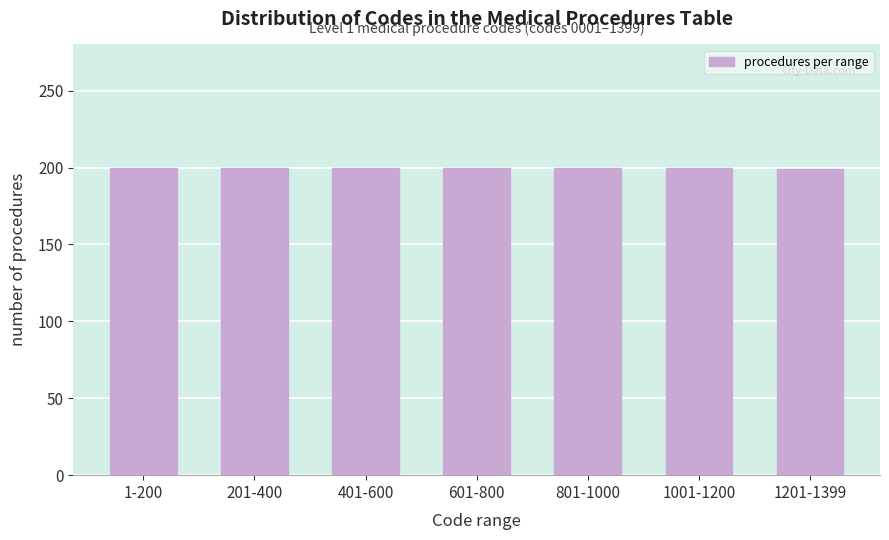

Is it true that the value at 1201-1399 is 315?

False